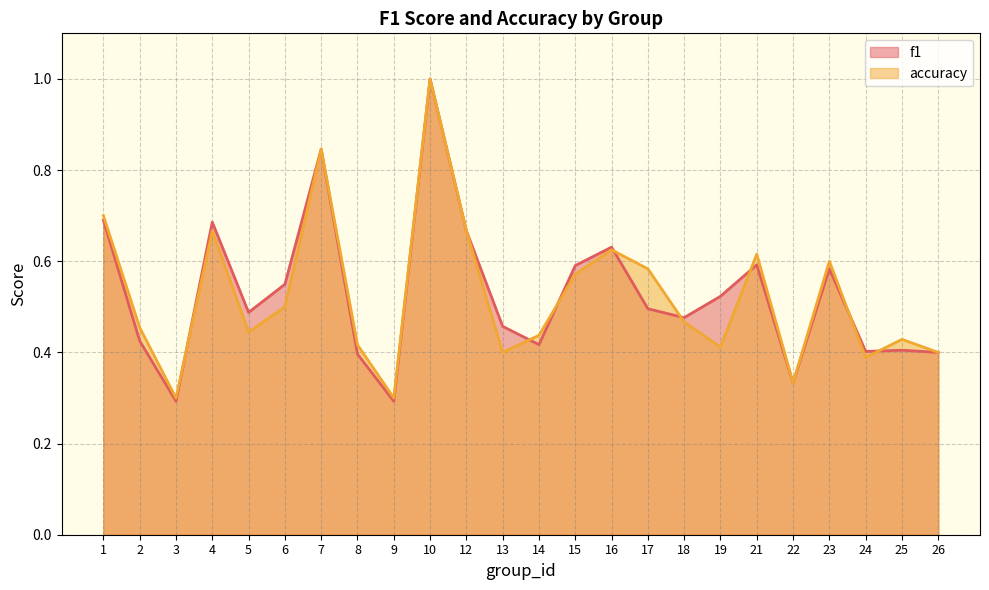

At which category is the sum across all series the highest?

10